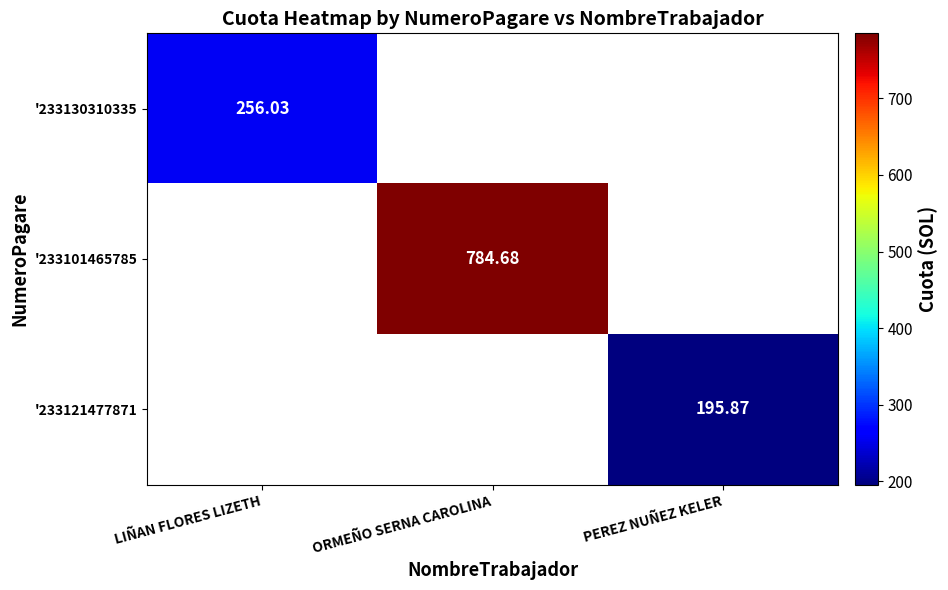

Is the value of '233121477871 at PEREZ NUÑEZ KELER greater than the value of '233101465785 at ORMEÑO SERNA CAROLINA?

No